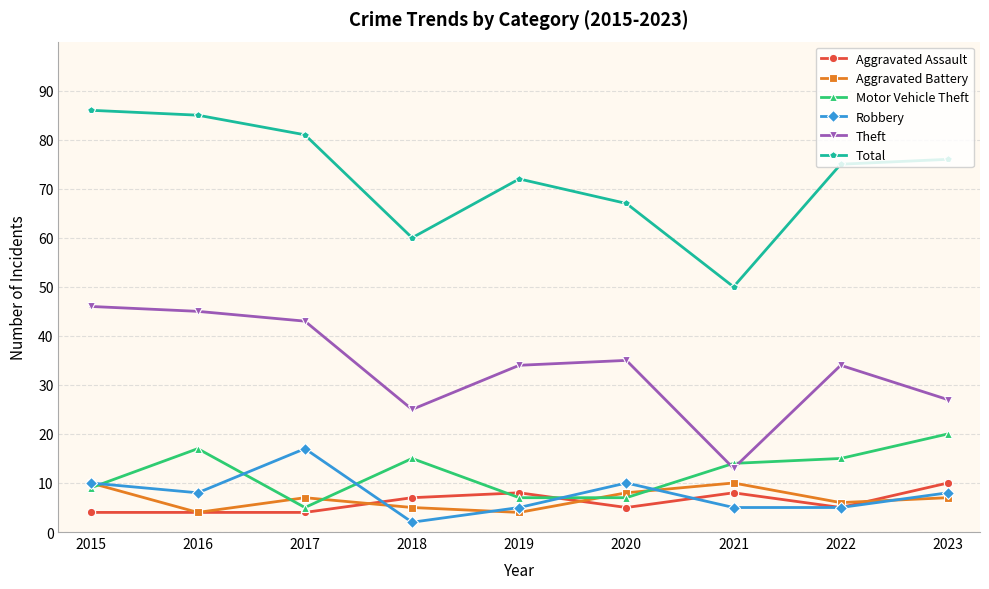

What is the sum of all Aggravated Assault values?

55